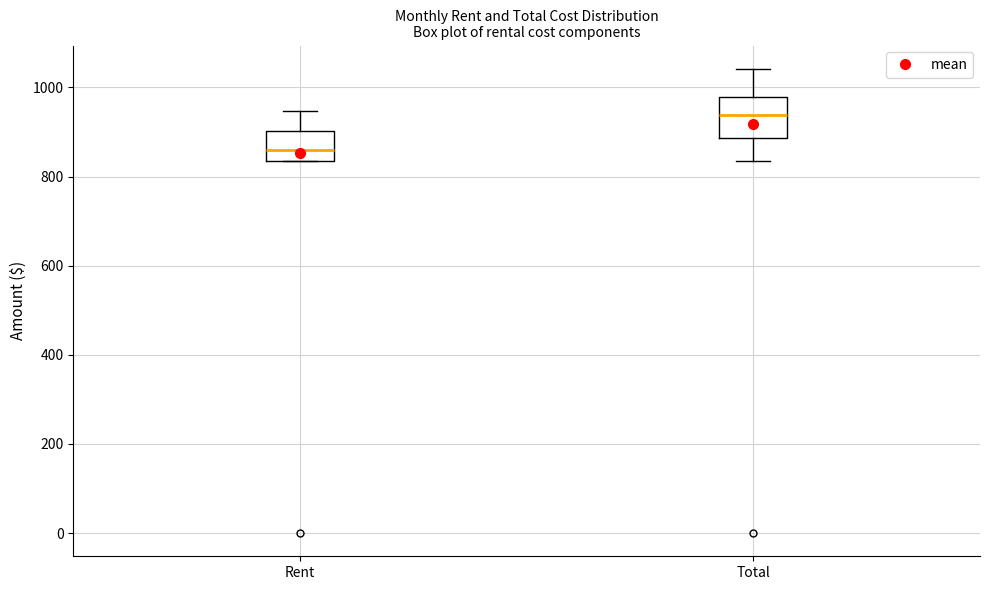

Reading left to right, transcribe this box plot: for each box, give where its median line is, the range the box spans, and where its two whiskers end, as read against the y-axis. The values are not printed on the chart, so give them approximately, as read against the axis.

Rent: median 860, box 840 to 900, whiskers 840 to 940
Total: median 940, box 880 to 980, whiskers 840 to 1040